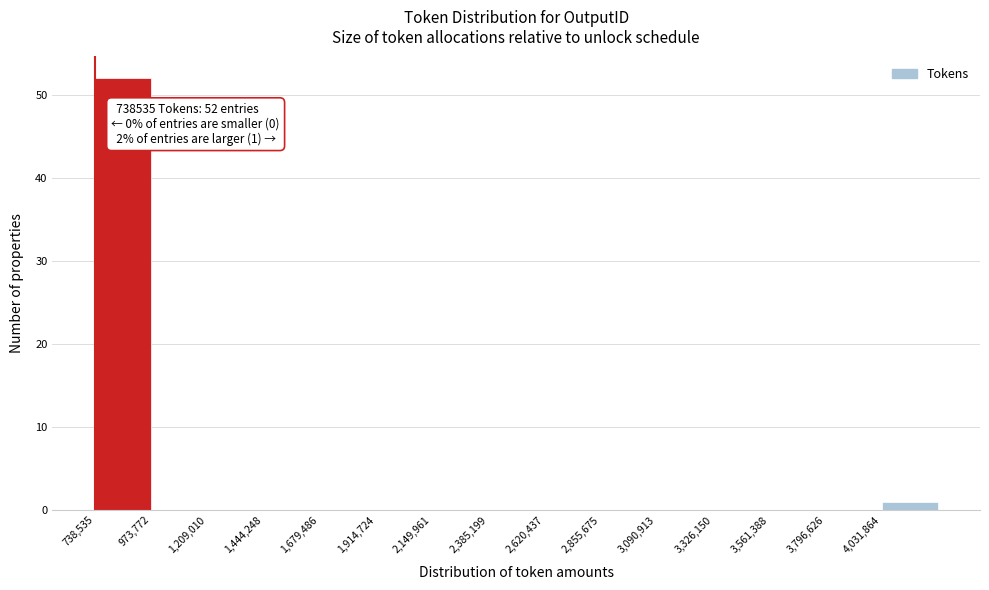

Which range on the x-axis has the tallest bar?

750000 to 950000